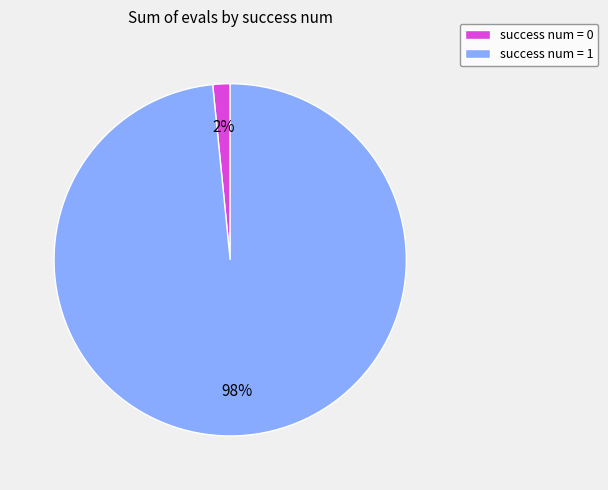

Which has a higher value, success num = 1 or success num = 0?

success num = 1